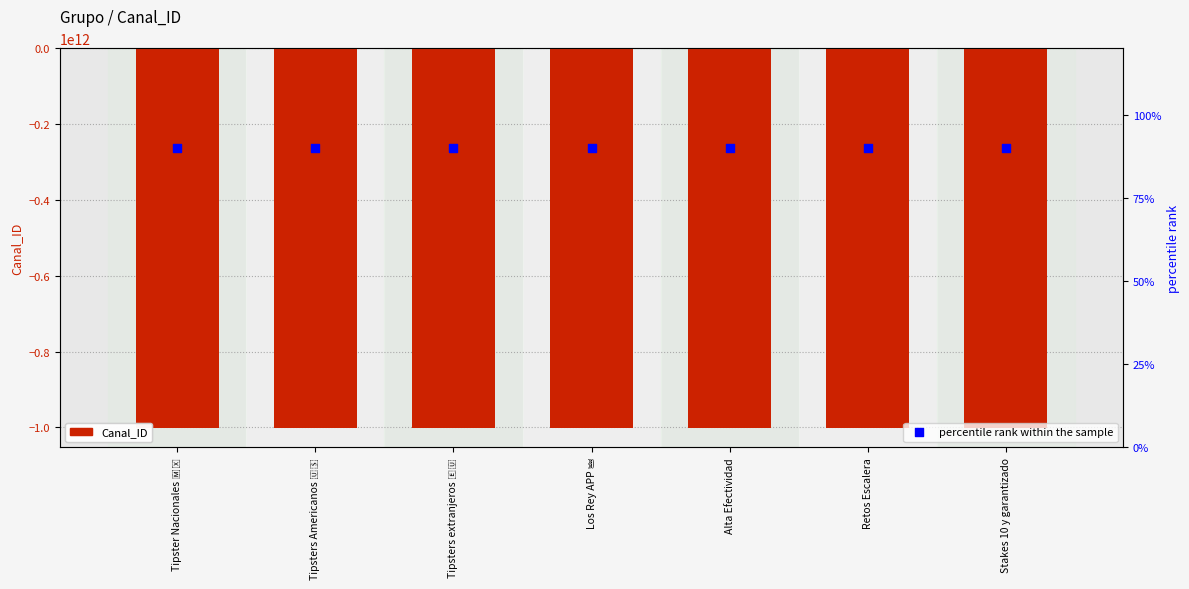

Which series has the largest total across all categories?

percentile rank within the sample